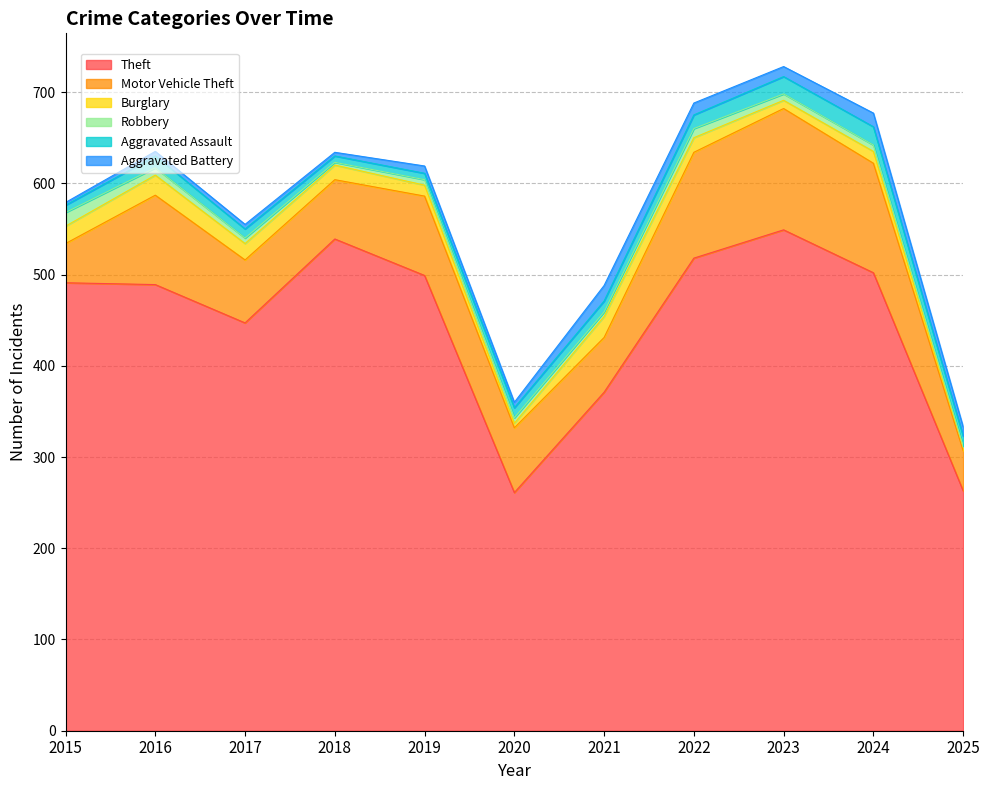

True or false: Aggravated Assault and Theft intersect in this chart.

False